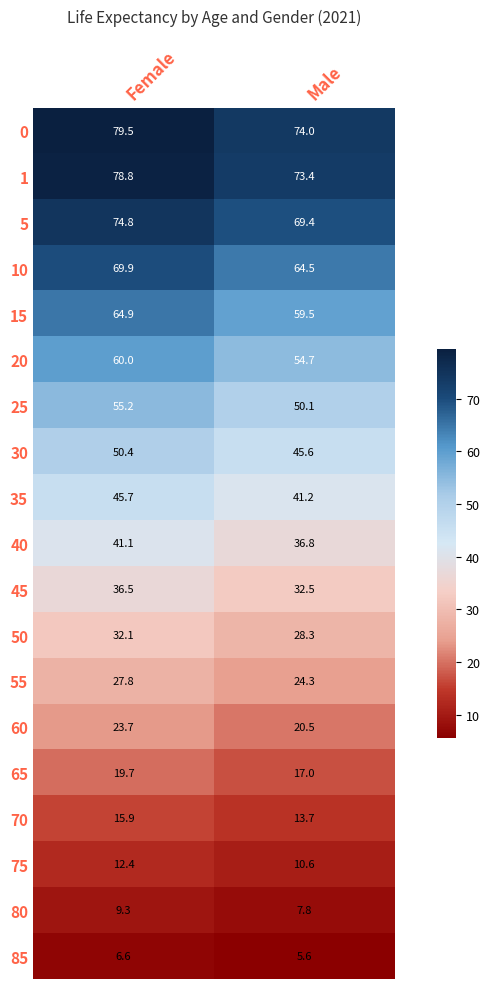

Which category has the highest value in the 75 series?

Female